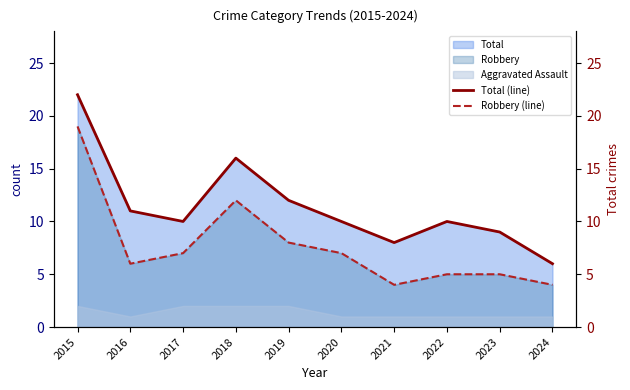

True or false: Total (line) has more than 2 points higher than both neighbors.

False